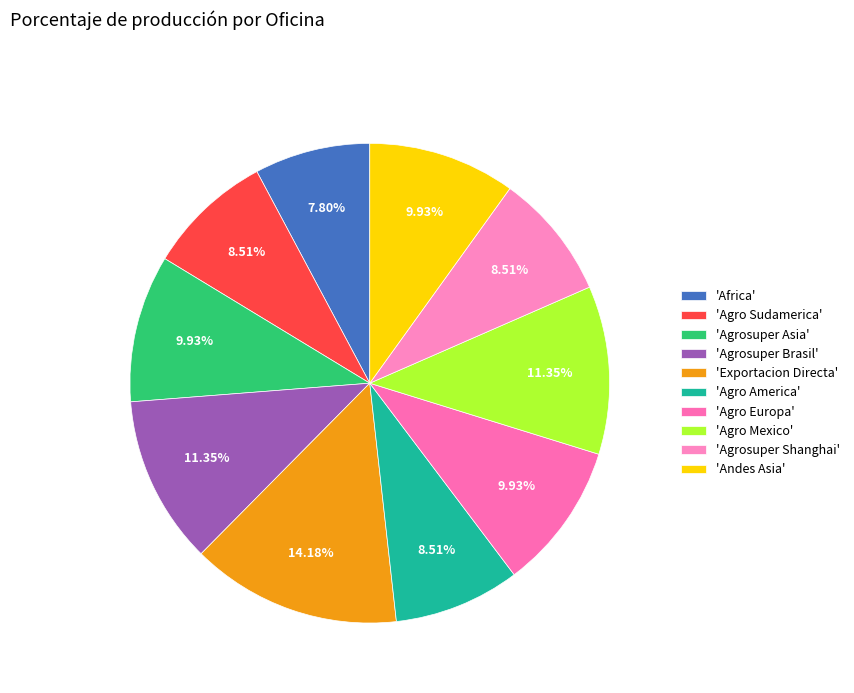

How many segments does this pie chart have?

10